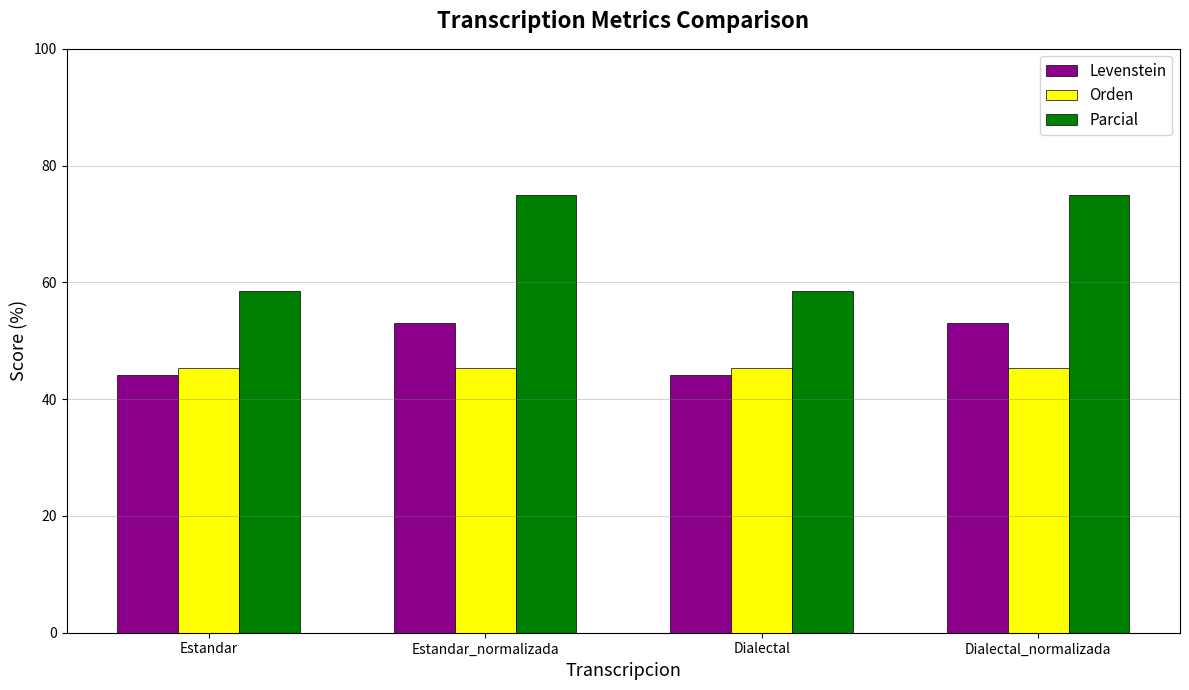

Does the chart contain any negative values?

No